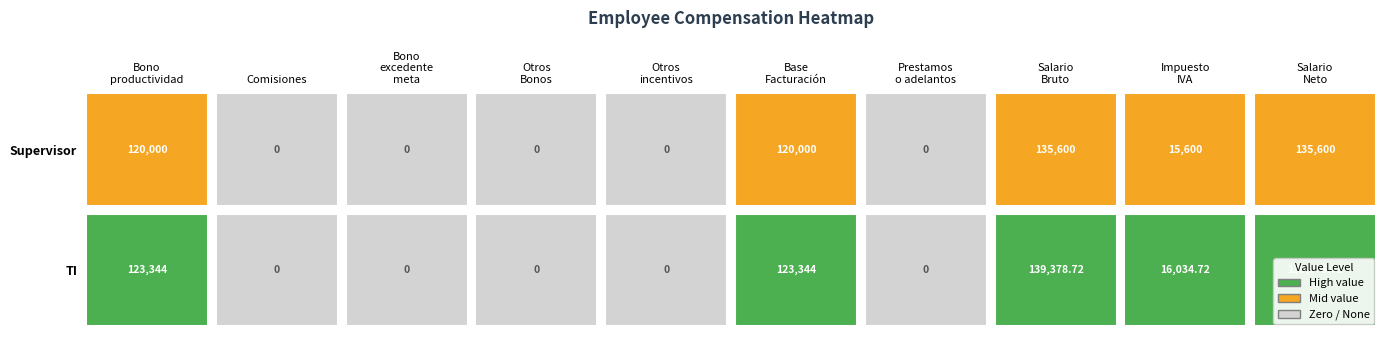

List the series in order of their overall mean, lowest first.

Supervisor, TI